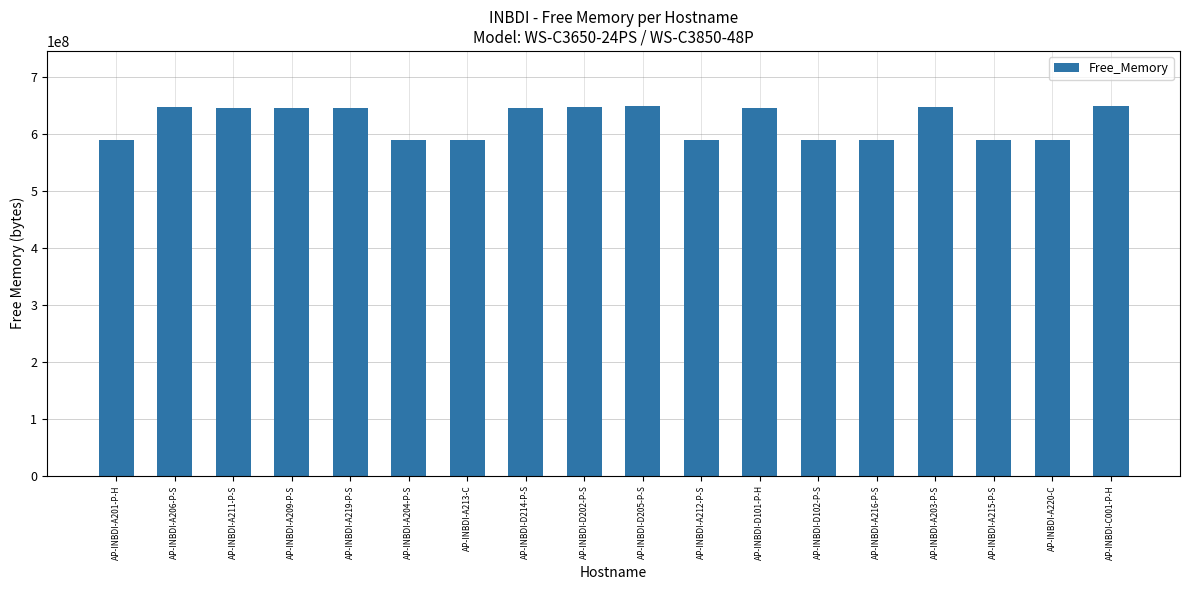

Are the bars horizontal?

No